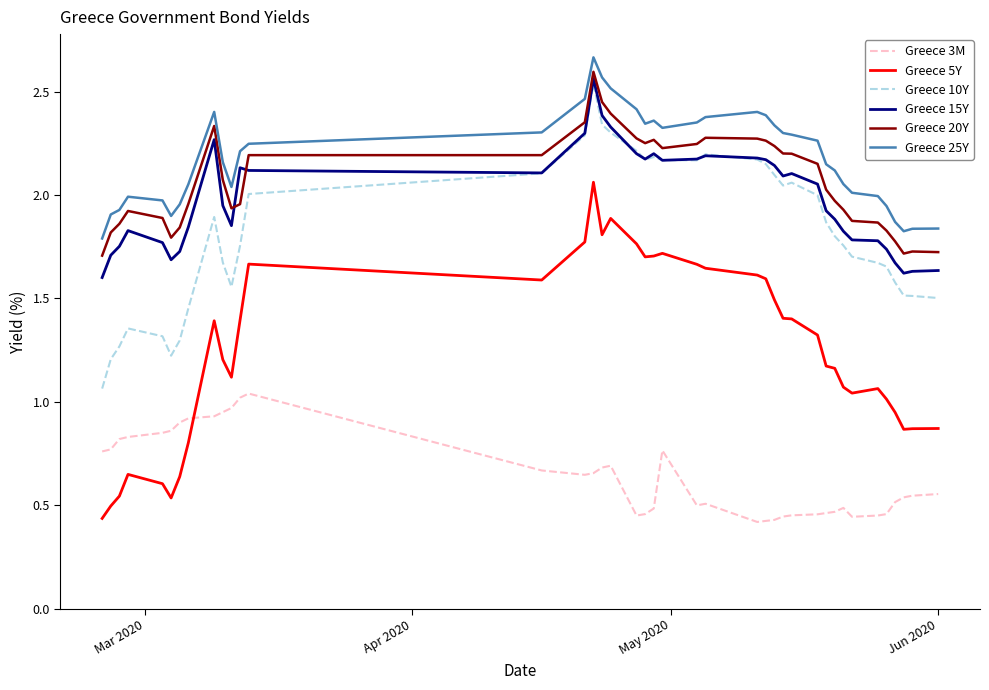

Which series has the widest spread of values?

Greece 5Y